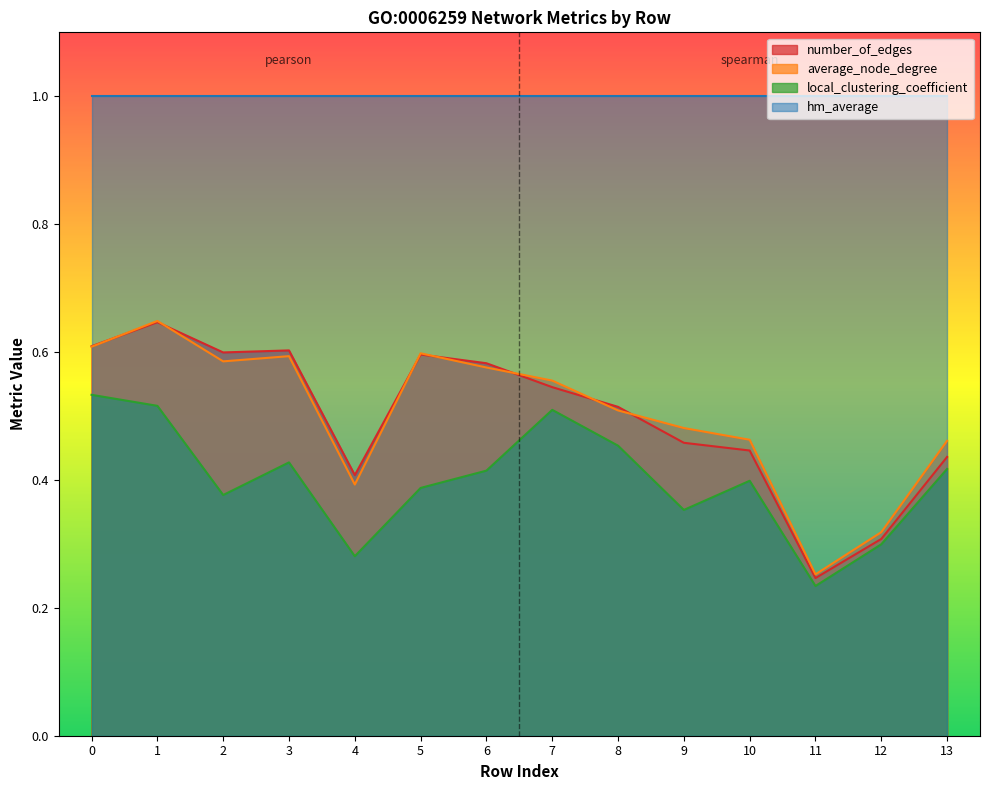

Is the value of average_node_degree at 11 greater than the value of number_of_edges at 0?

No